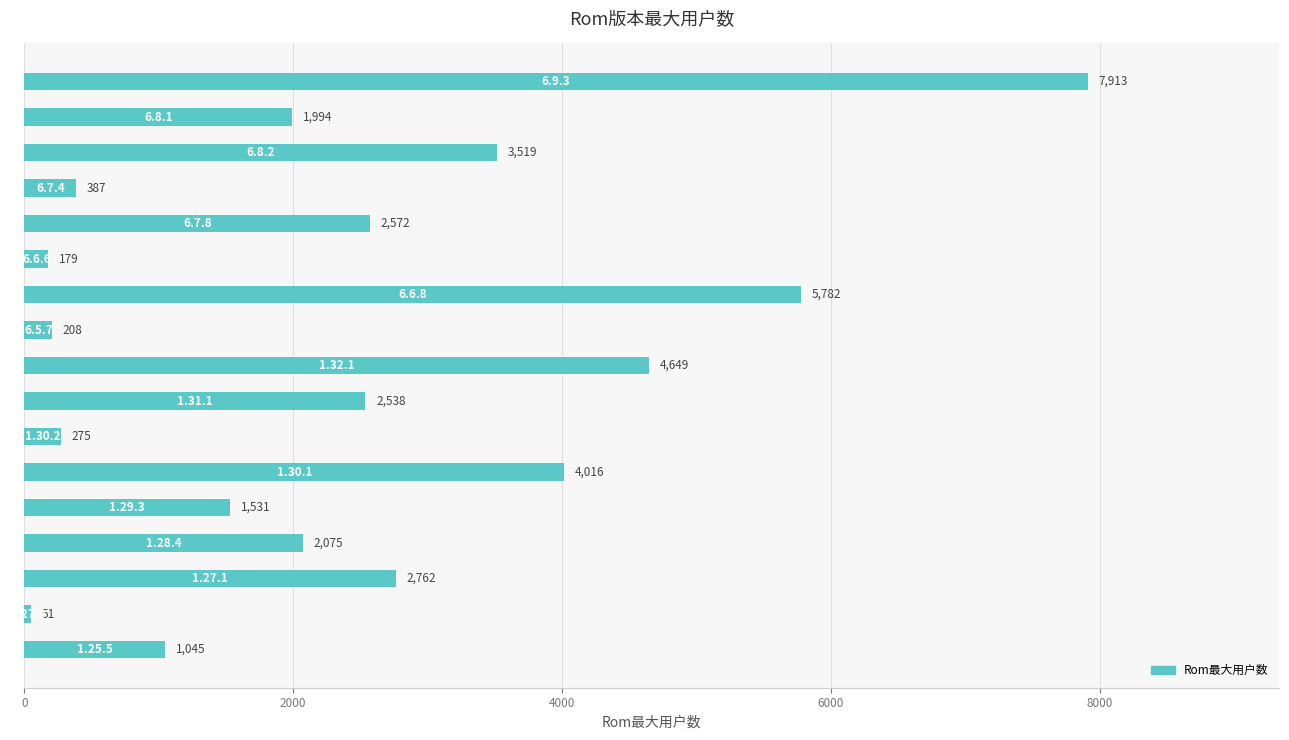

What is the sum of all values?

41496